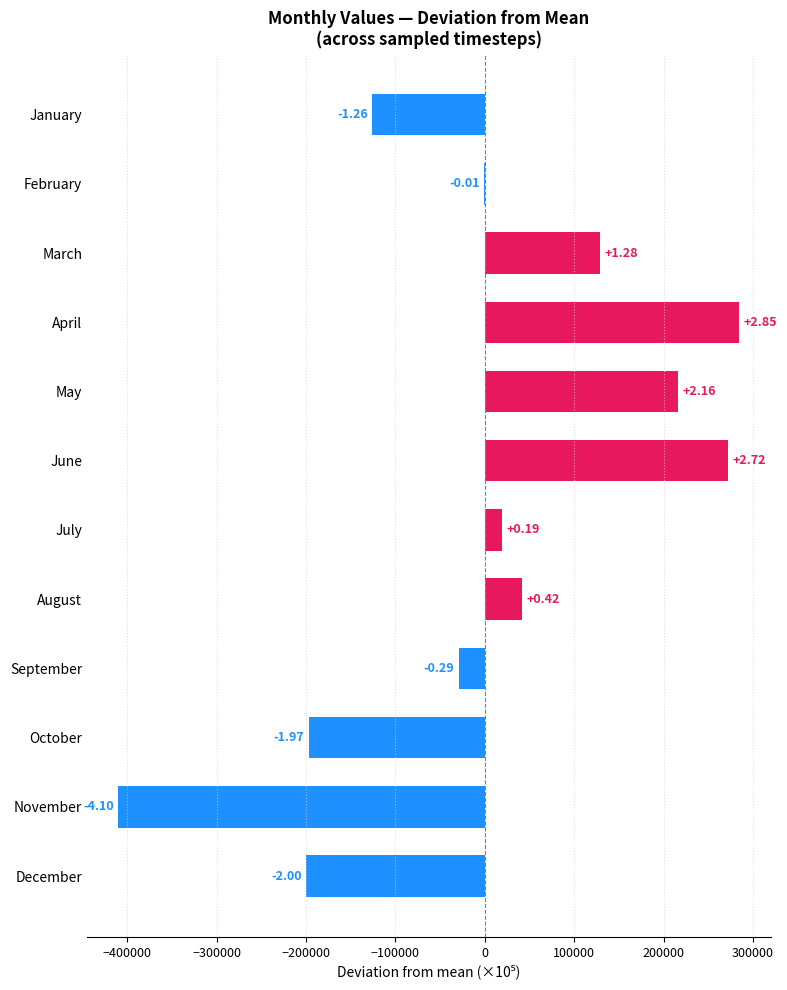

What is the difference between the maximum and minimum values?

695146.7